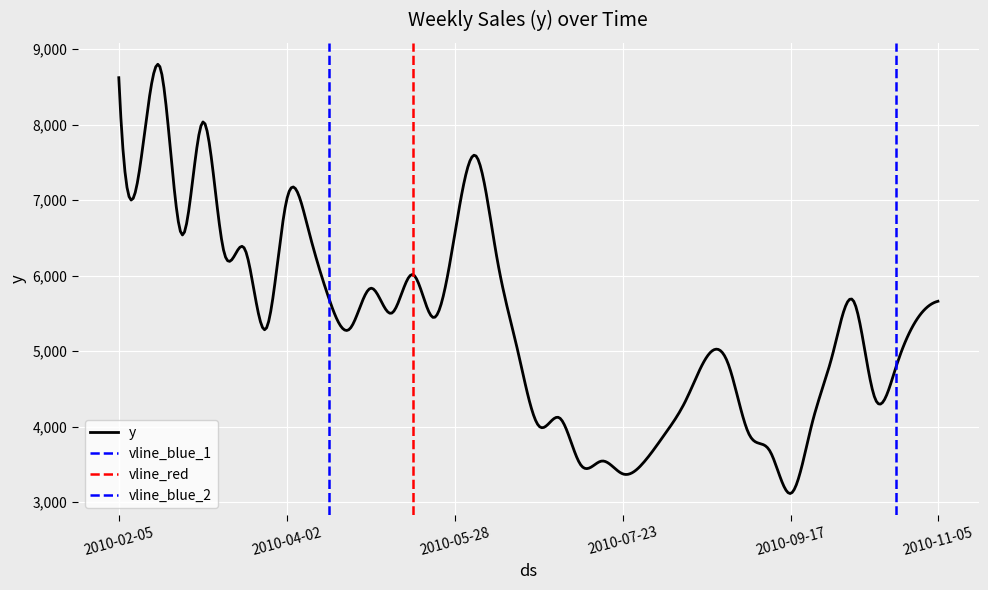

What is the sum of all values?

215822.2